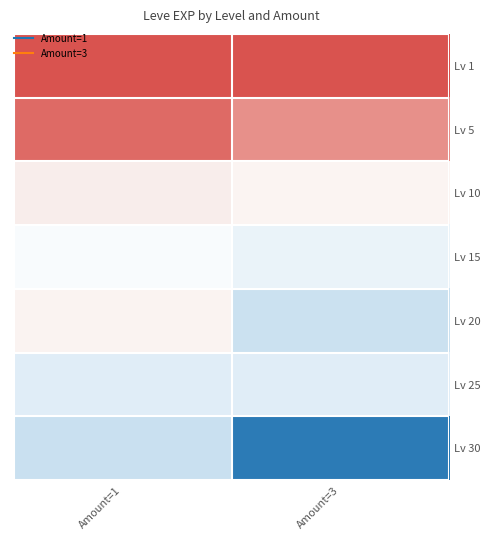

What is the spread (max minus min) of values at Amount=1?

20940